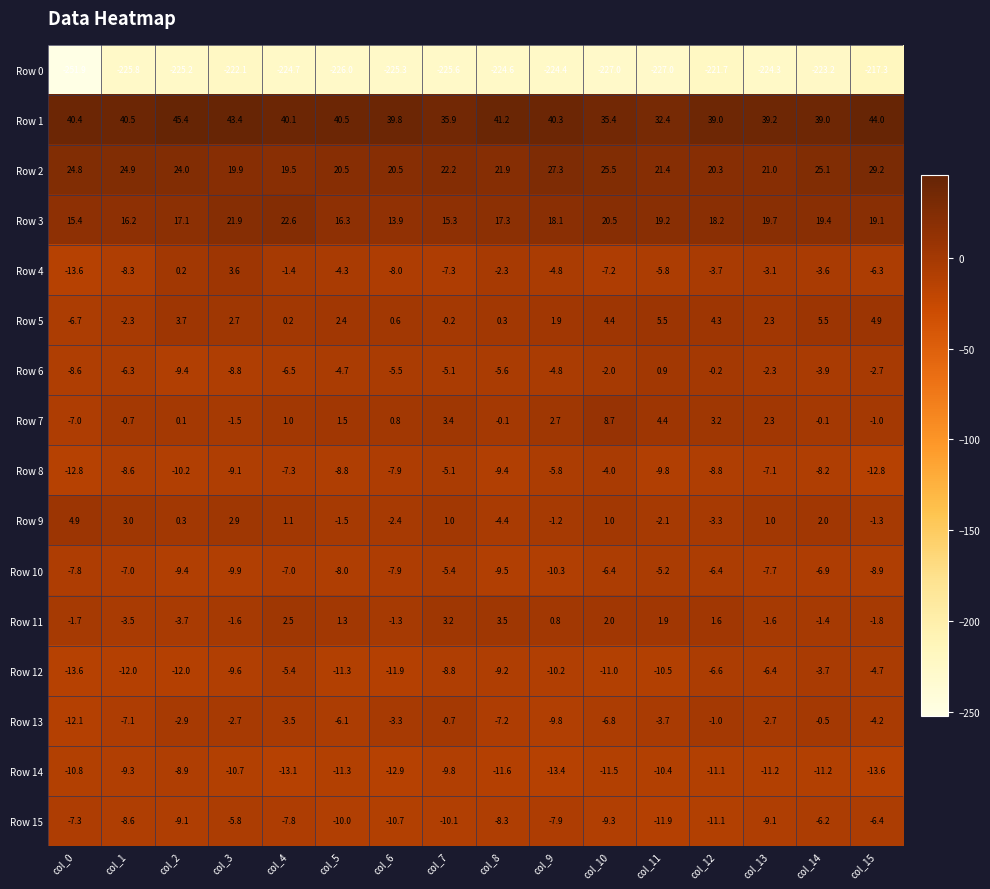

What is the average value of the Row 6 series?

-4.7